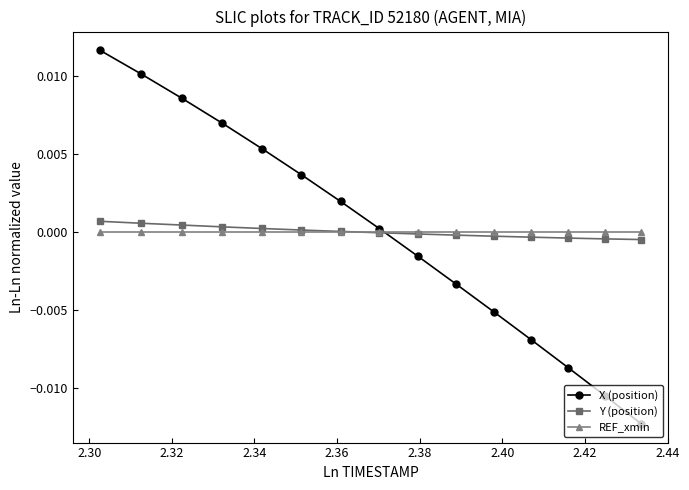

Which series has the largest range (max minus min)?

X (position)